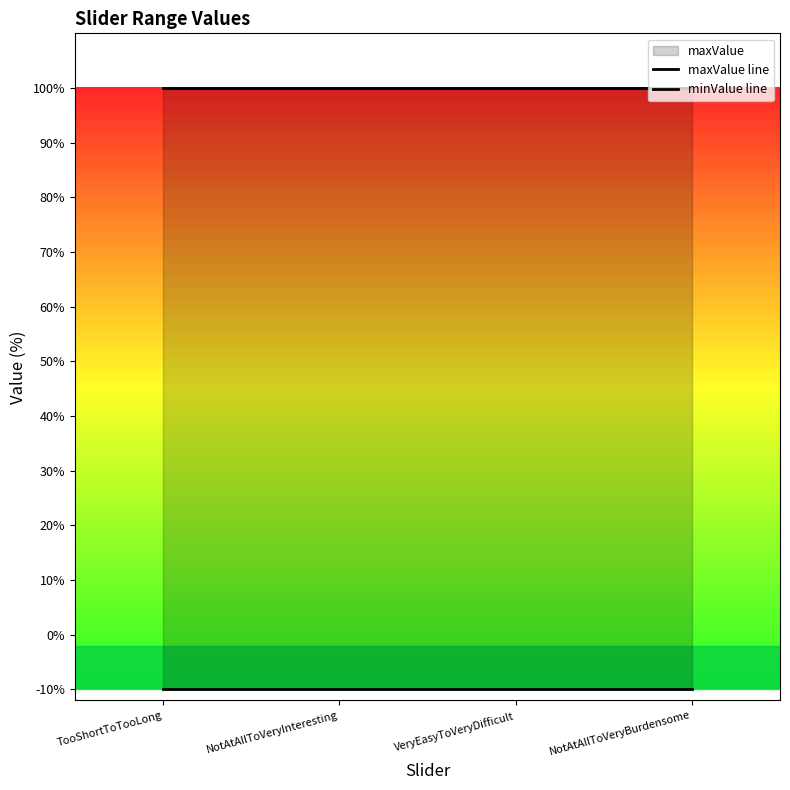

The value of minValue line at NotAtAllToVeryBurdensome is -10. True or false?

True